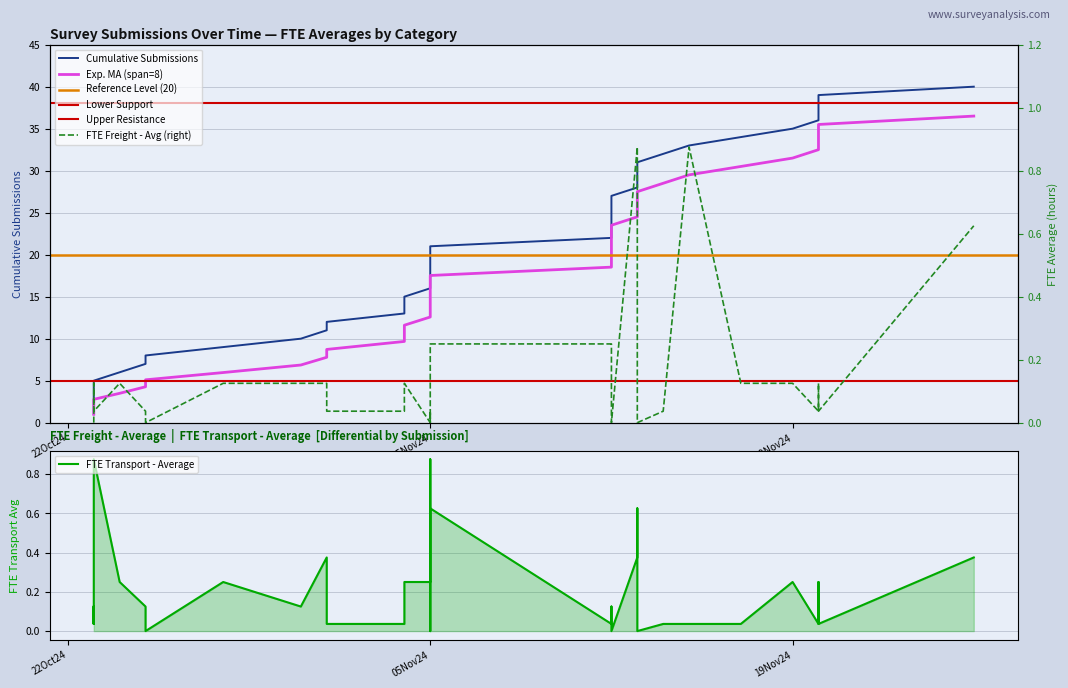

How many data points does each series have?

40